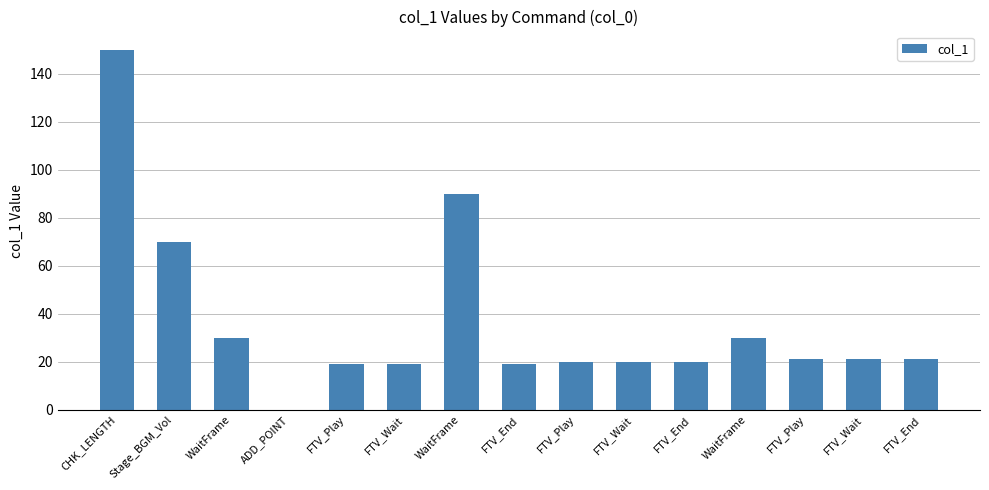

What is the difference between the values at Stage_BGM_Vol and FTV_Play?

51